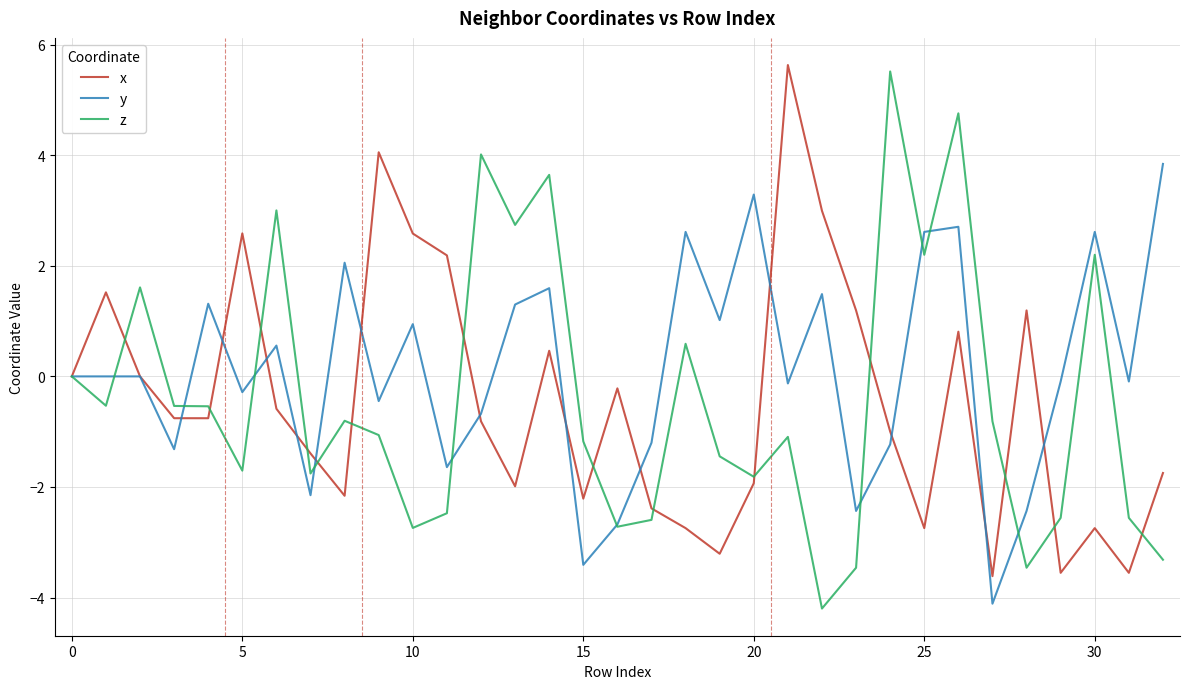

What is the lowest value of the y series?

-4.1